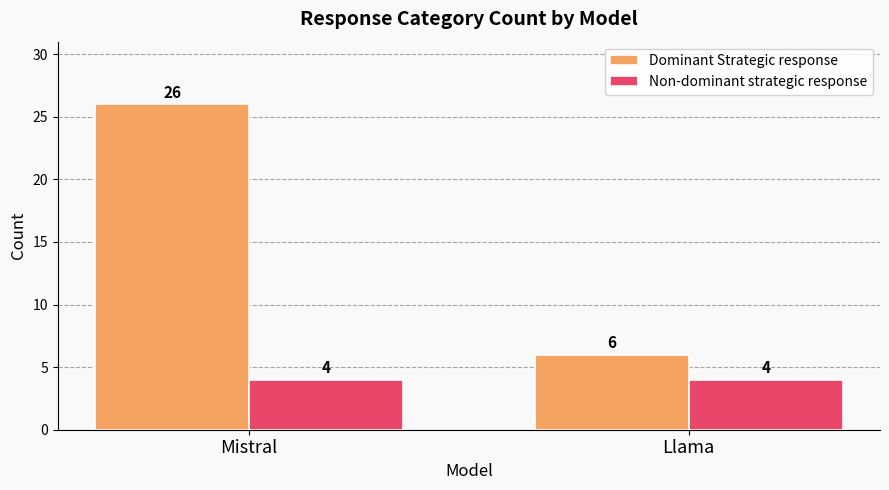

How many data points in Dominant Strategic response are less than 26?

1